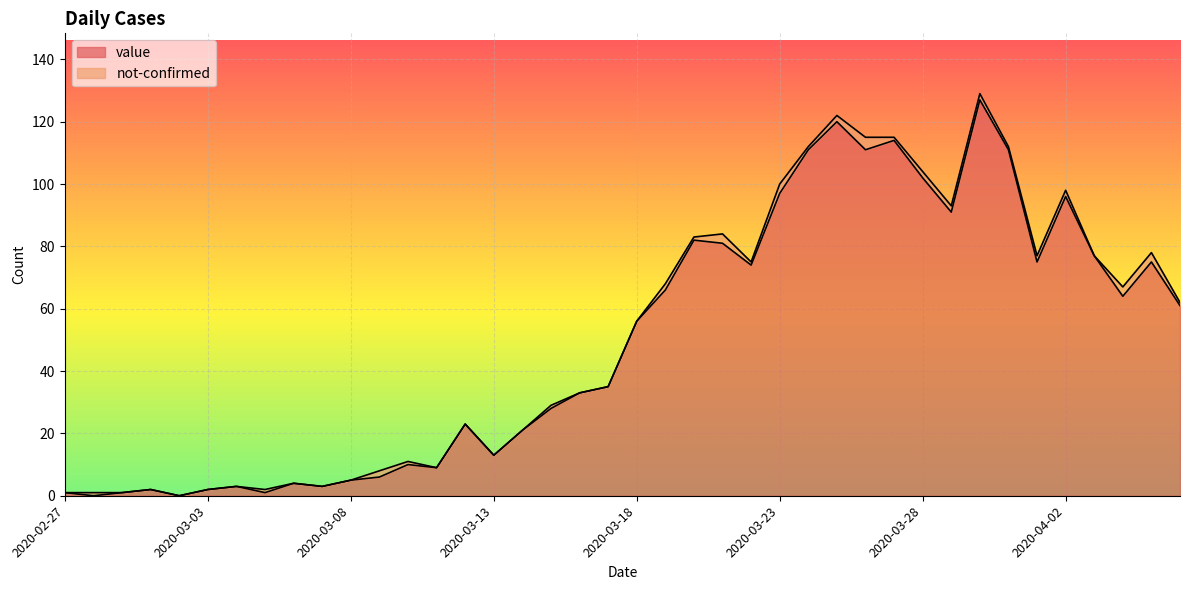

How many interior local peaks (higher than both neighbors) does the data have?

11